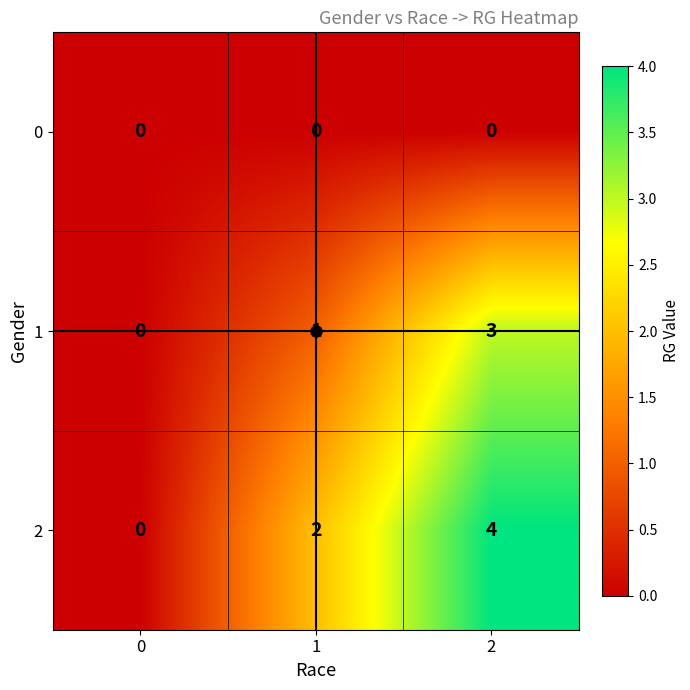

The value of 1 at 2 is 4. True or false?

False